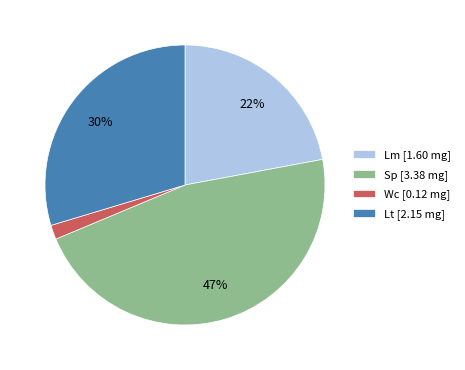

Does Lt represent more than half of the total?

No